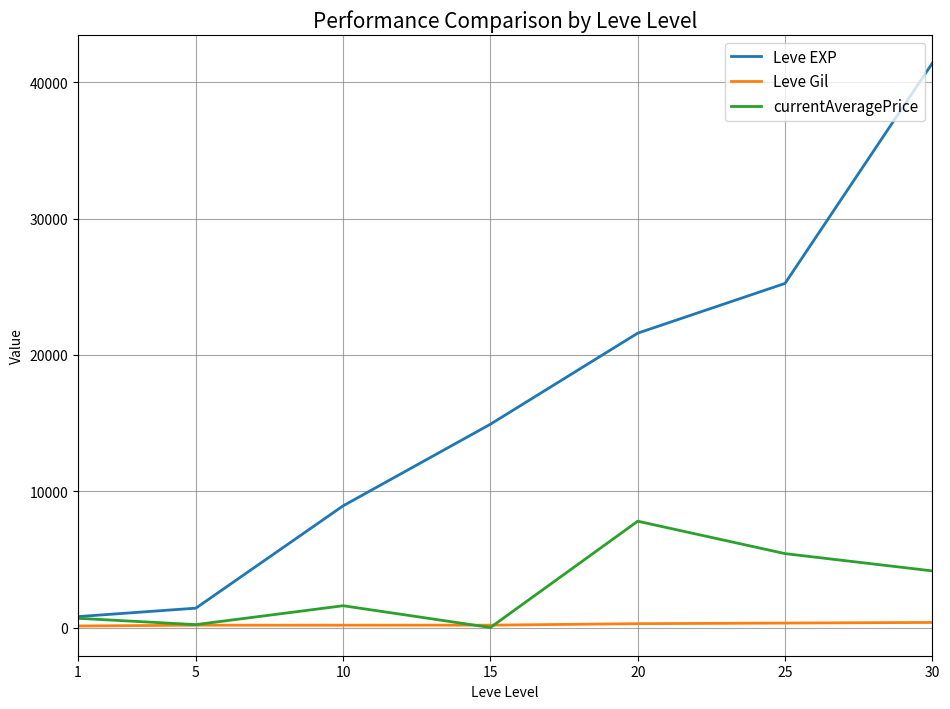

Between 1 and 20, which series saw the biggest shift?

Leve EXP